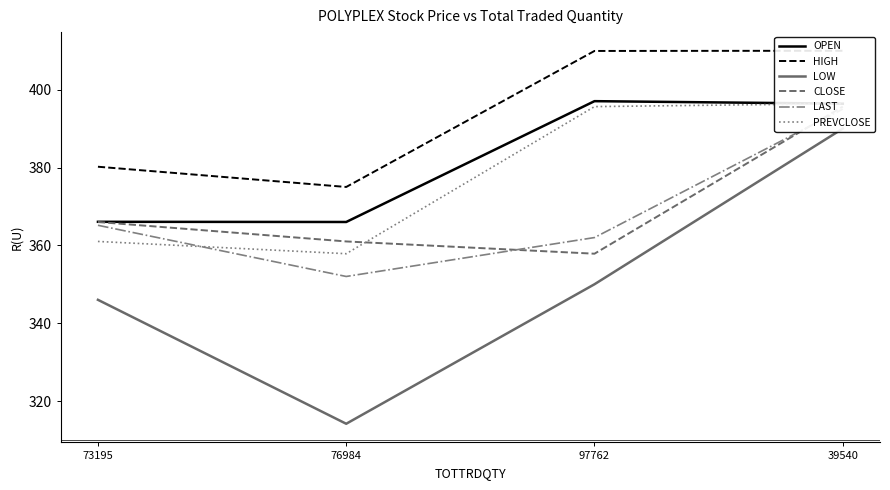

The LAST series shows 539.6 at 39540. True or false?

False